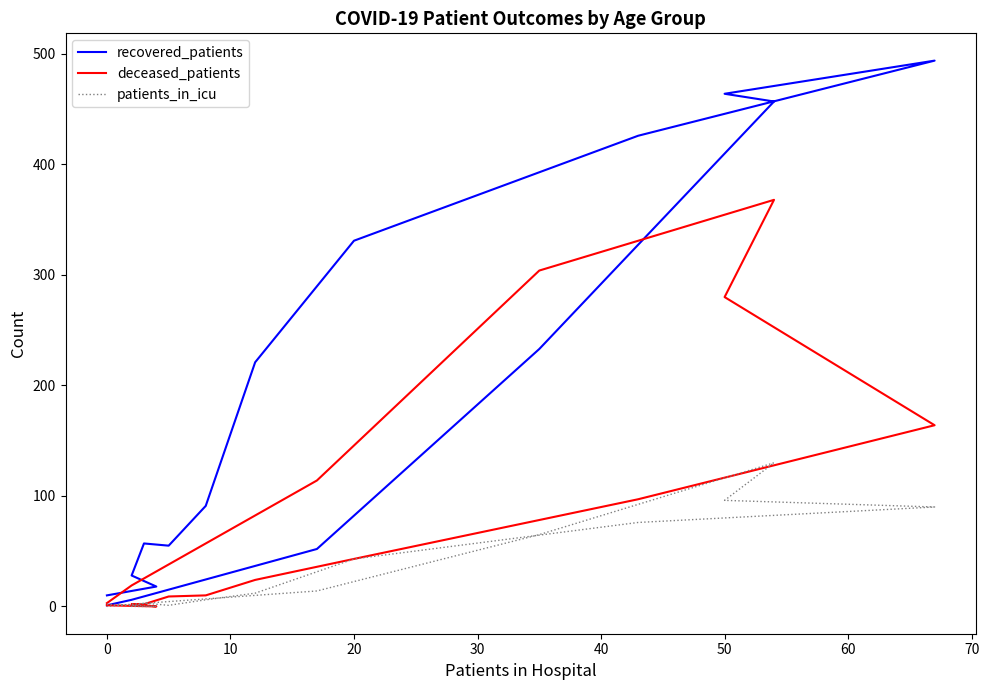

Is the value of deceased_patients at 13 greater than the value of patients_in_icu at 13?

Yes